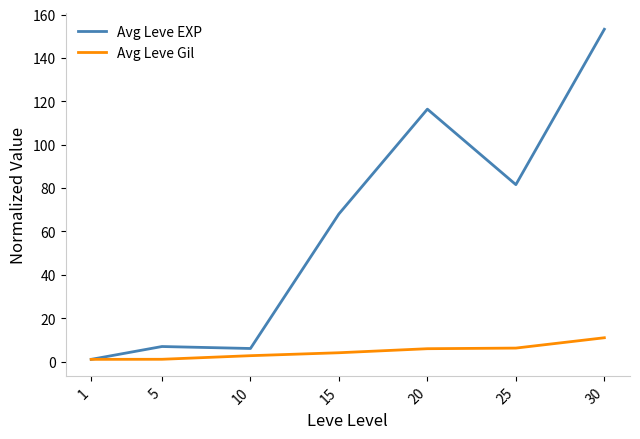

List the series in order of their overall mean, lowest first.

Avg Leve Gil, Avg Leve EXP